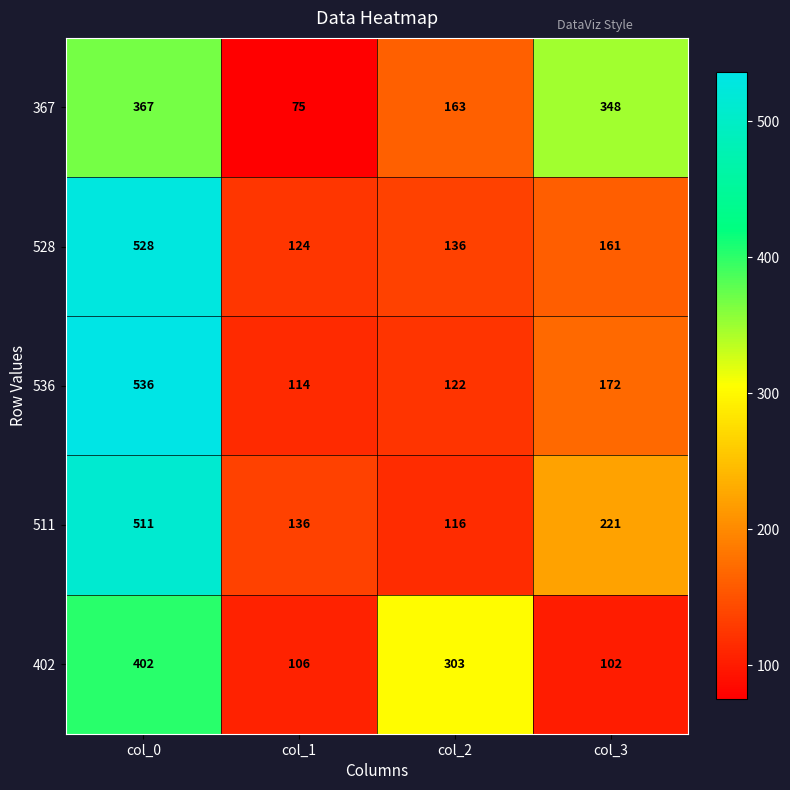

What is the total value across all series at col_1?

555